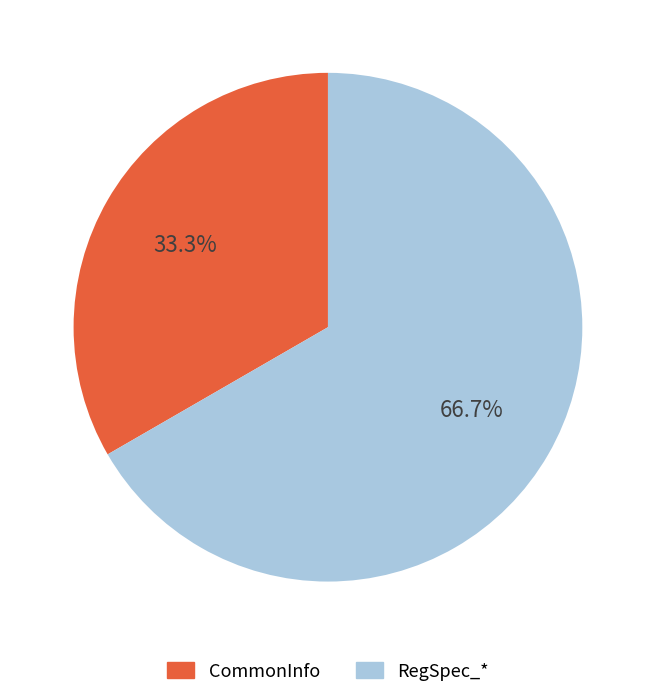

How many segments does this pie chart have?

2